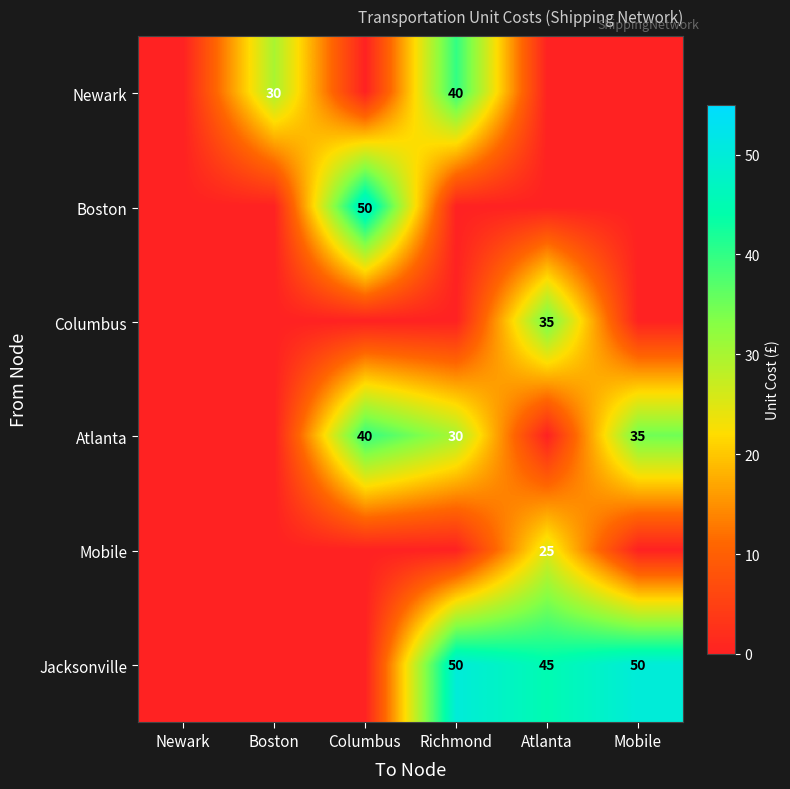

The Newark series shows 61 at Richmond. True or false?

False